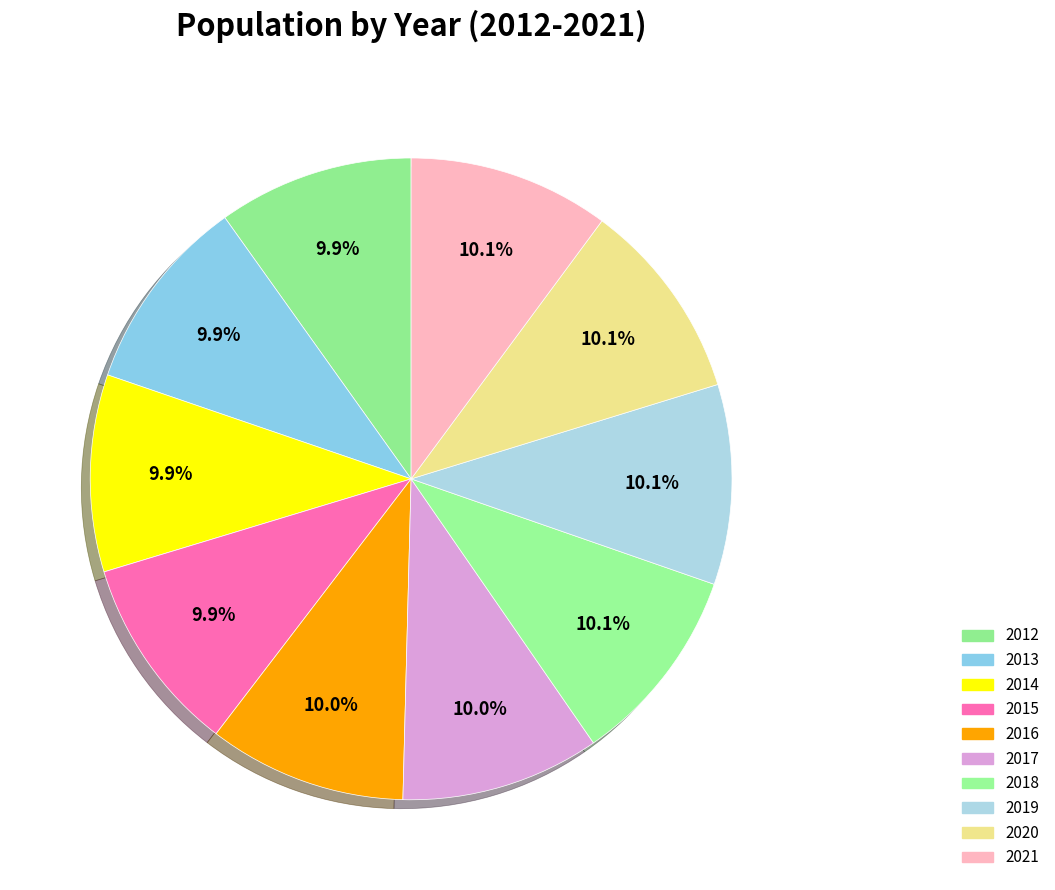

Between 2015 and 2013, which is larger?

2015